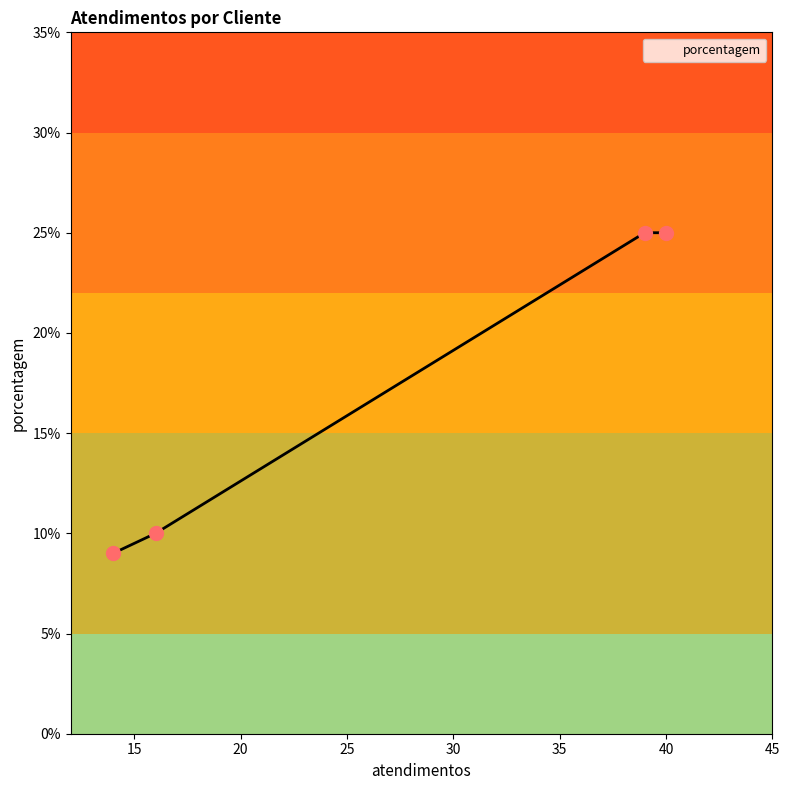

What is the smallest value displayed?

9